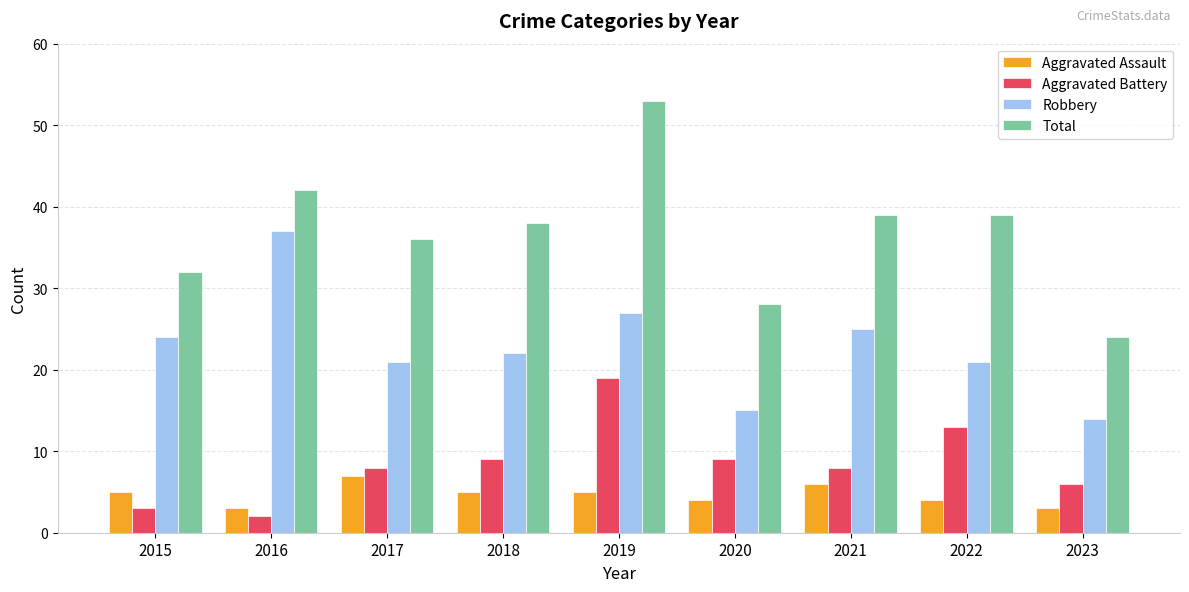

Are the bars horizontal?

No